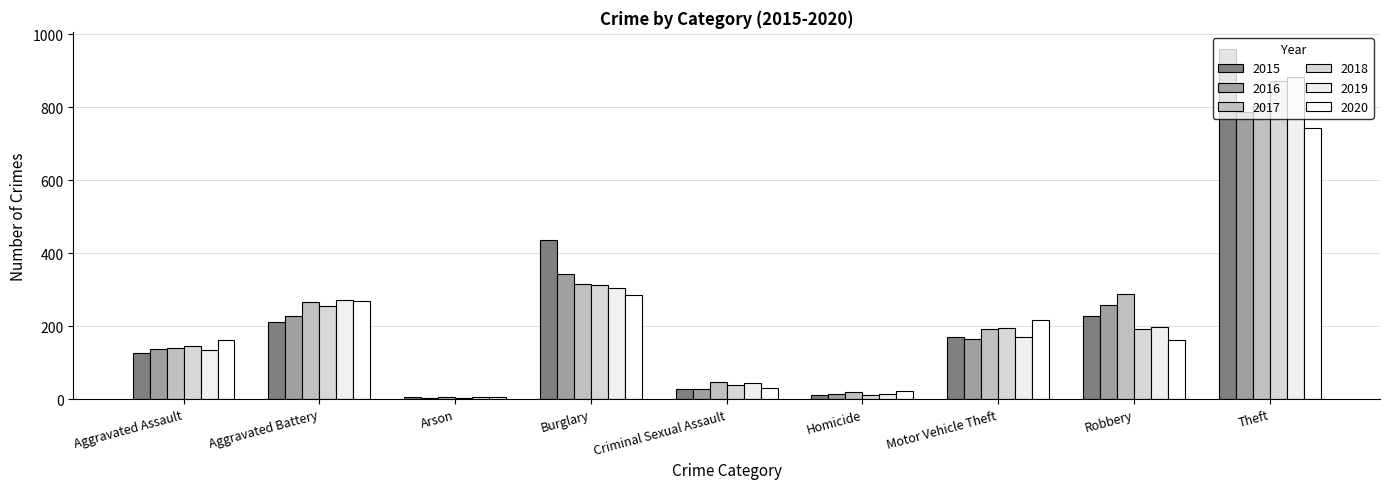

Reading left to right, extract all data points from this chart.

2015: Aggravated Assault=127	Aggravated Battery=210	Arson=7	Burglary=435	Criminal Sexual Assault=27	Homicide=10	Motor Vehicle Theft=170	Robbery=227	Theft=959
2016: Aggravated Assault=137	Aggravated Battery=227	Arson=4	Burglary=344	Criminal Sexual Assault=27	Homicide=13	Motor Vehicle Theft=165	Robbery=259	Theft=786
2017: Aggravated Assault=141	Aggravated Battery=266	Arson=6	Burglary=316	Criminal Sexual Assault=48	Homicide=20	Motor Vehicle Theft=191	Robbery=288	Theft=804
2018: Aggravated Assault=146	Aggravated Battery=254	Arson=4	Burglary=313	Criminal Sexual Assault=39	Homicide=12	Motor Vehicle Theft=194	Robbery=193	Theft=873
2019: Aggravated Assault=134	Aggravated Battery=273	Arson=7	Burglary=304	Criminal Sexual Assault=45	Homicide=14	Motor Vehicle Theft=171	Robbery=198	Theft=884
2020: Aggravated Assault=161	Aggravated Battery=268	Arson=7	Burglary=286	Criminal Sexual Assault=29	Homicide=22	Motor Vehicle Theft=217	Robbery=163	Theft=742